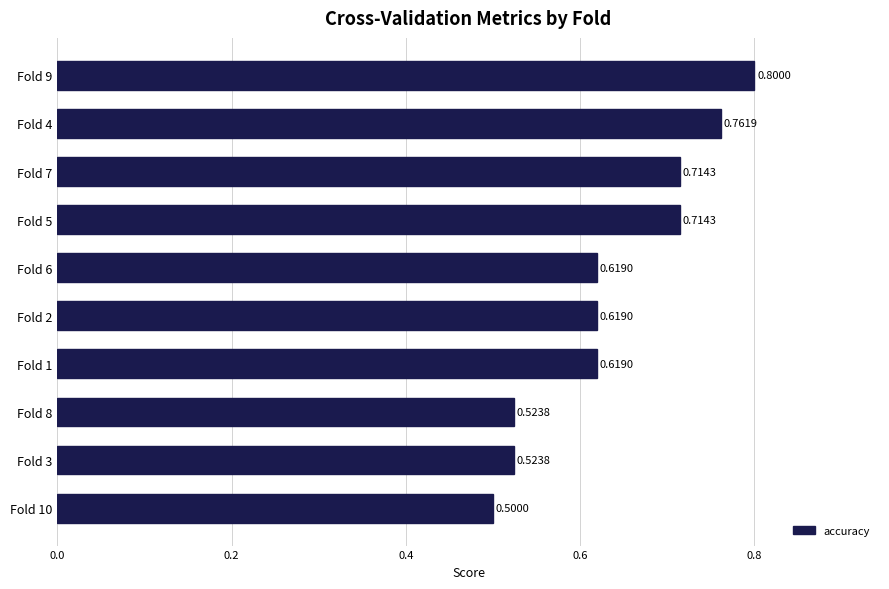

What is the sum of the values at Fold 2 and Fold 10?

1.1